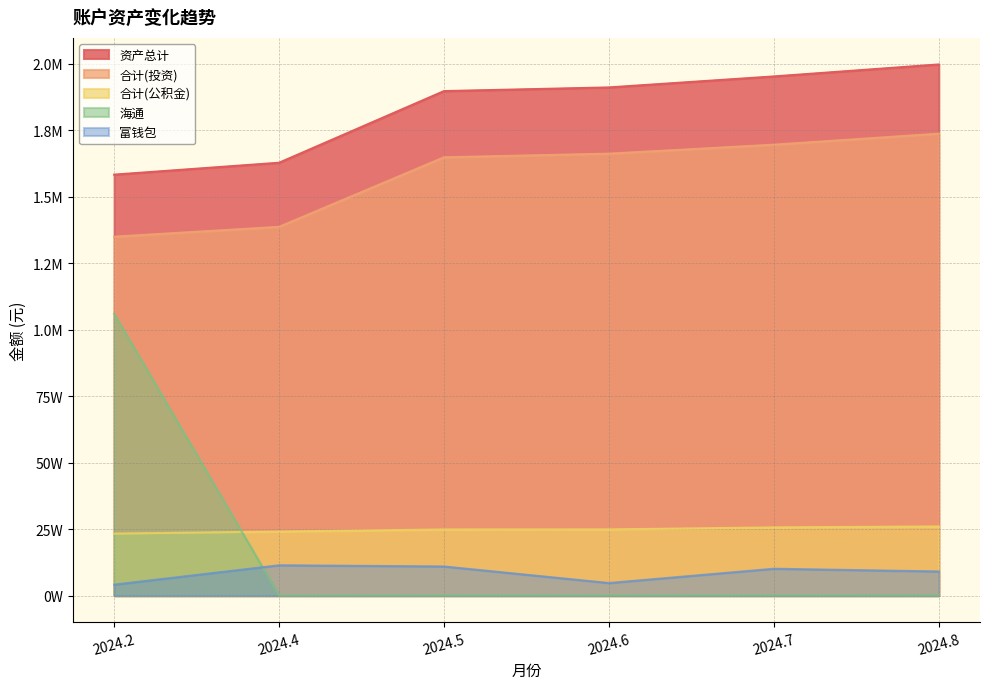

True or false: 合计(公积金) and 海通 cross at least once.

True